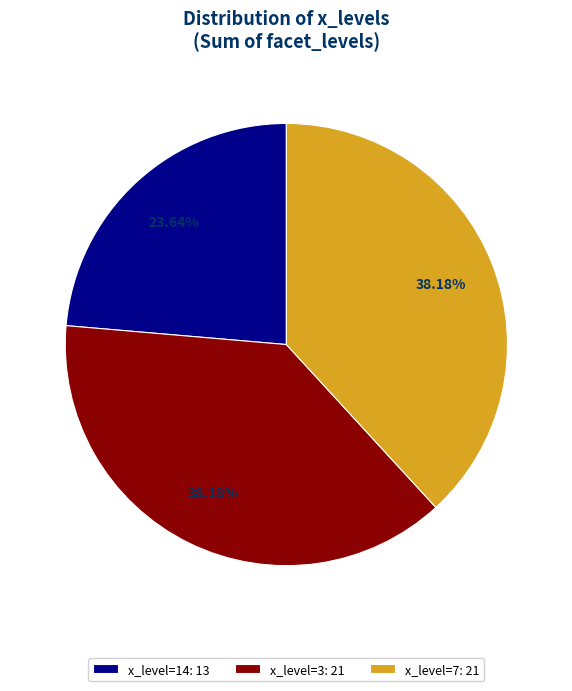

Does x_level=3: 21 represent more than half of the total?

No